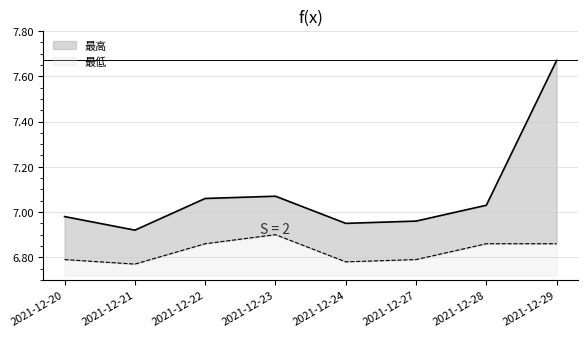

Rank the categories by 最高 value from lowest to highest.

2021-12-21, 2021-12-24, 2021-12-27, 2021-12-20, 2021-12-28, 2021-12-22, 2021-12-23, 2021-12-29